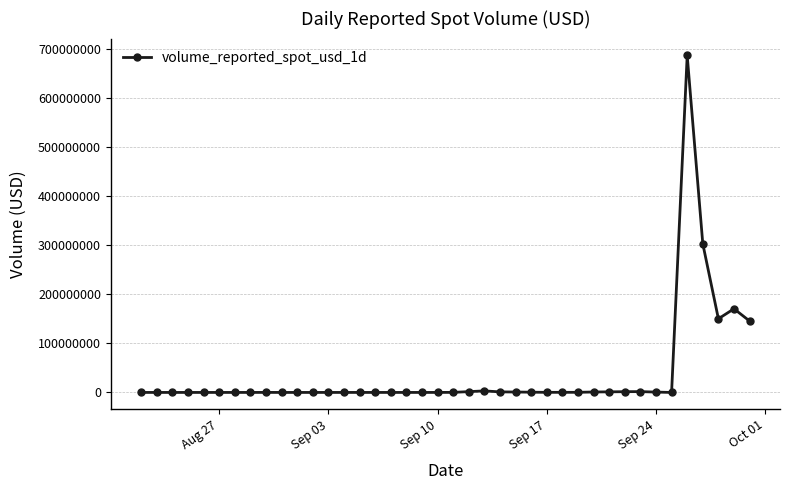

What is the greatest value displayed?

686045023.8